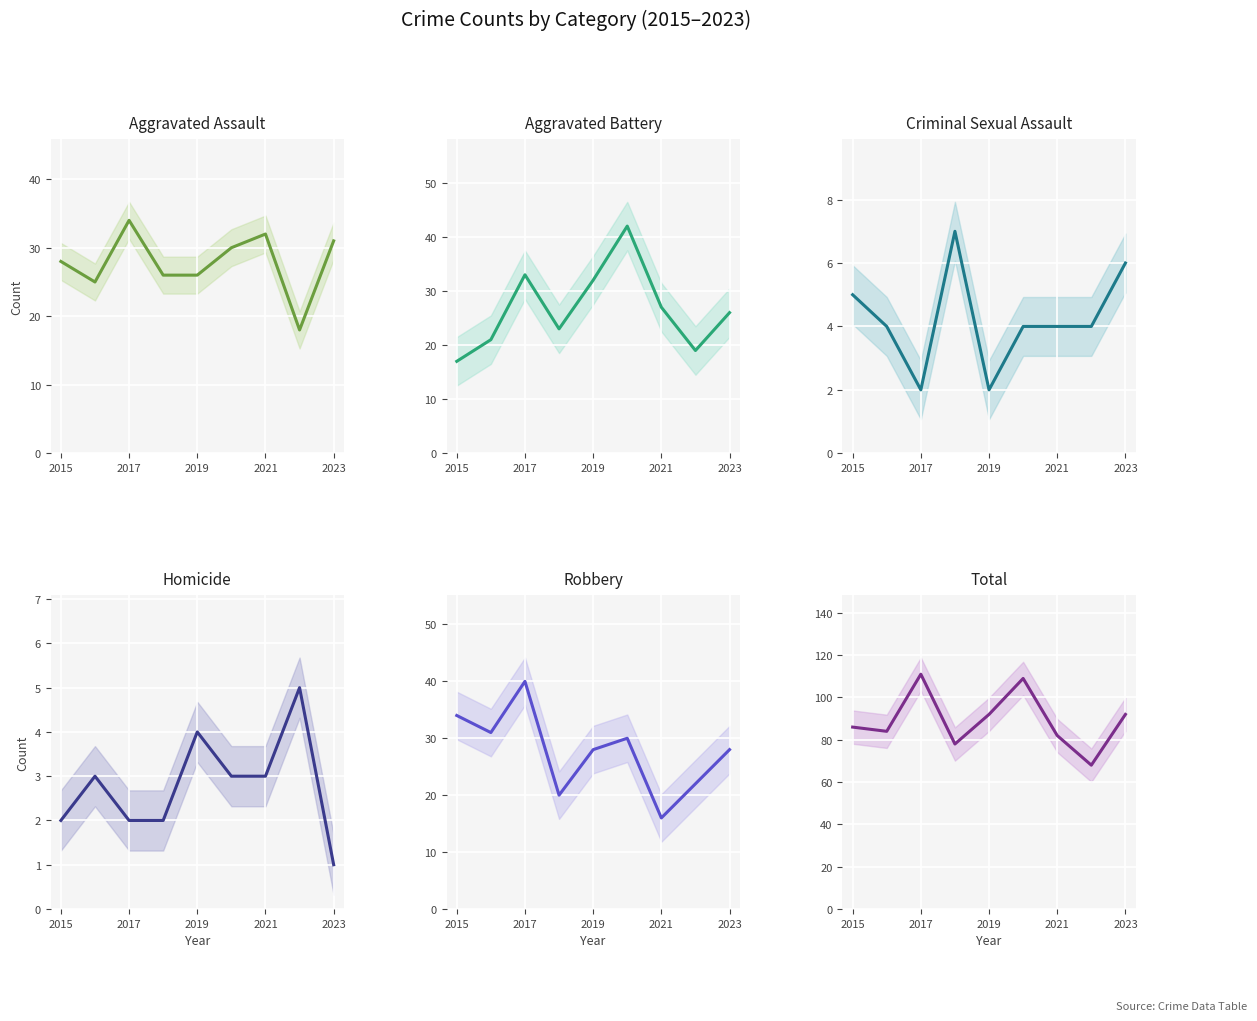

Which has a higher value, 2023 or 2017?

2017